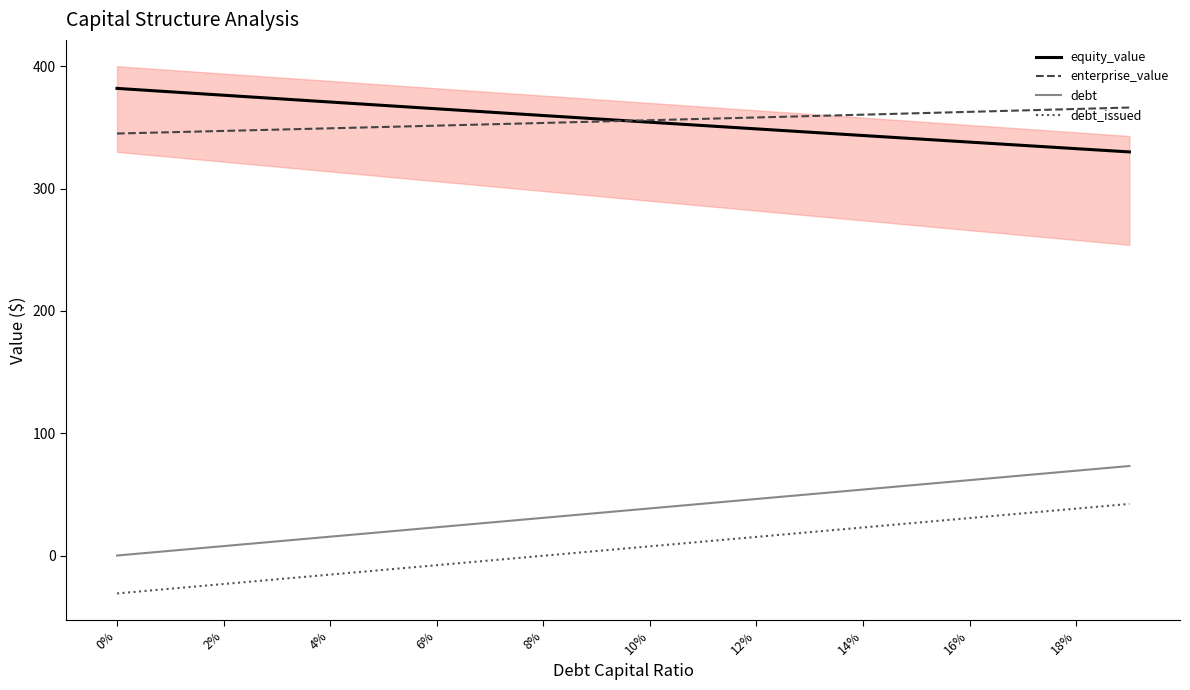

True or false: debt_issued and debt intersect in this chart.

False